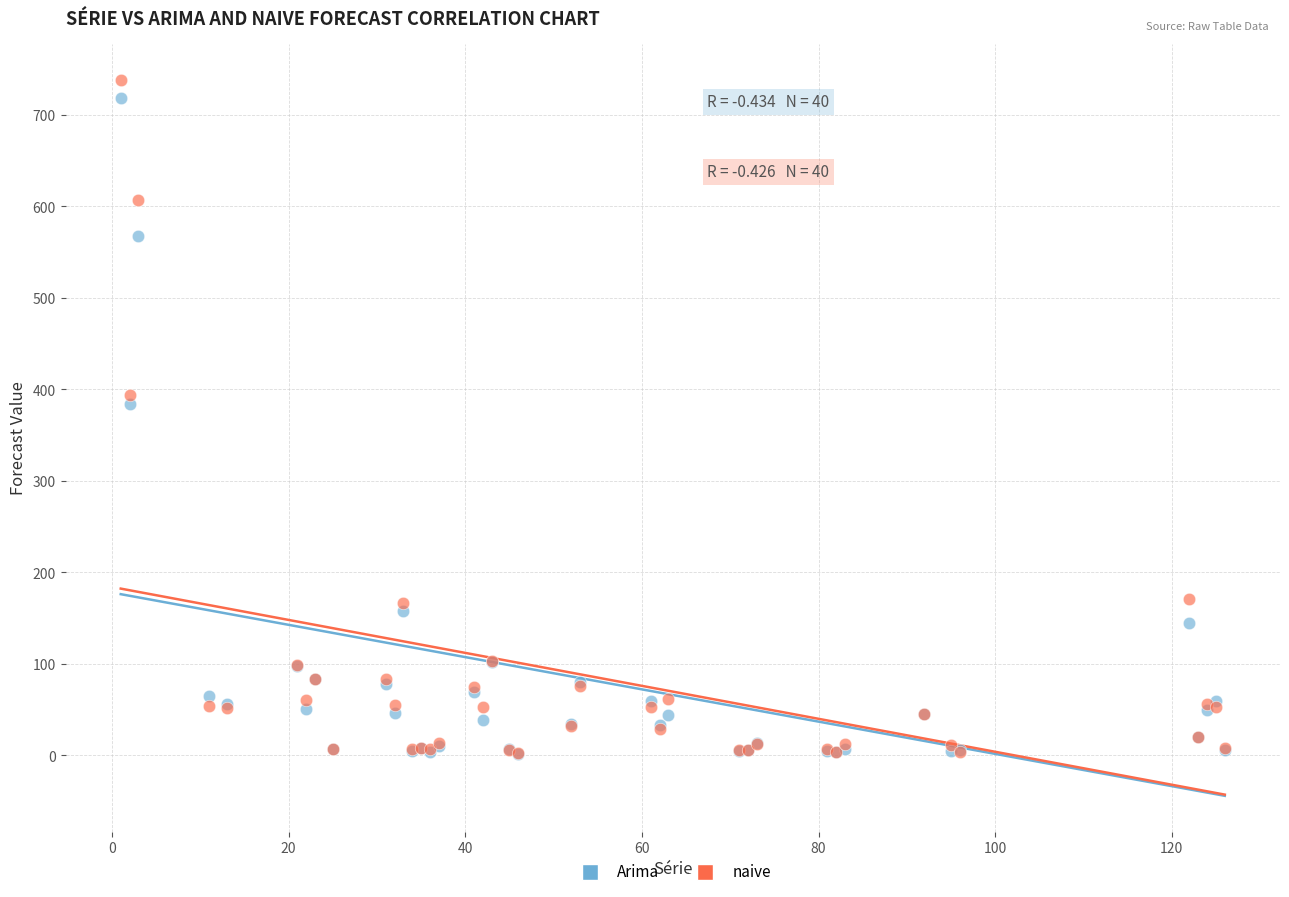

Across all series, what Y value is closest to 370?

384.1